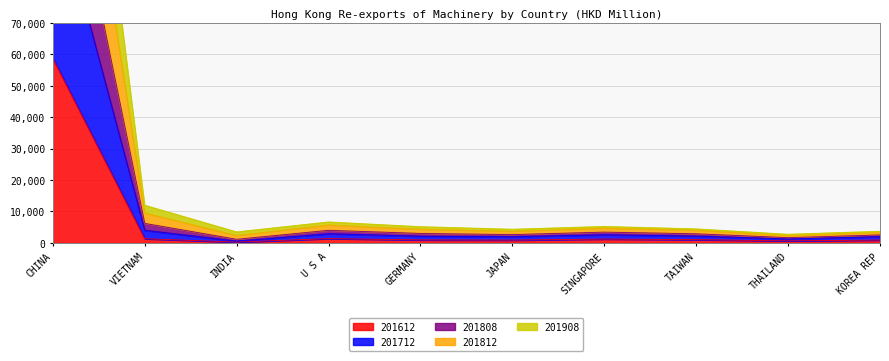

How many interior local peaks does the 201812 series have?

2